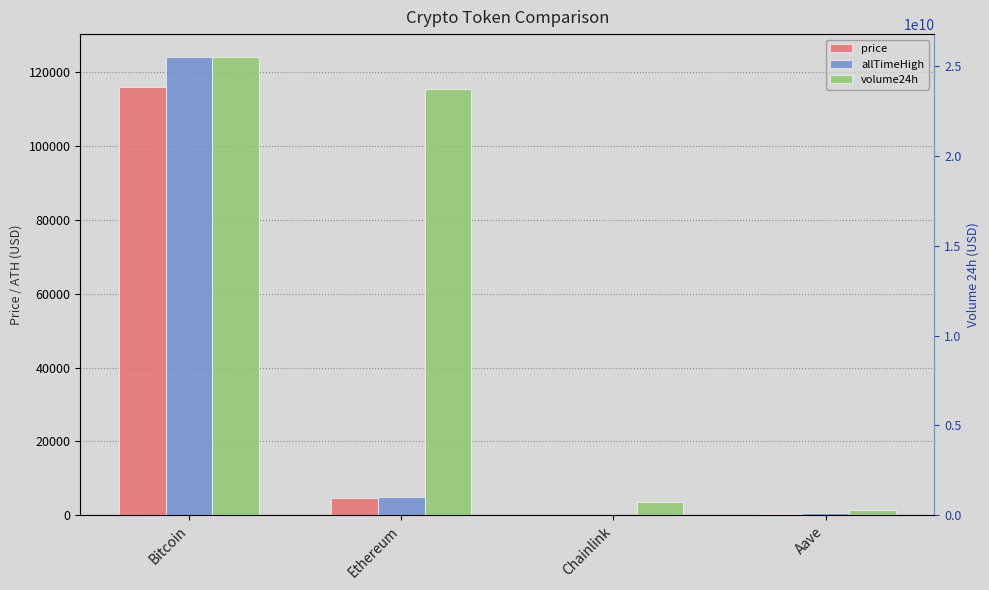

True or false: allTimeHigh has a value of 16.1 at Chainlink.

False